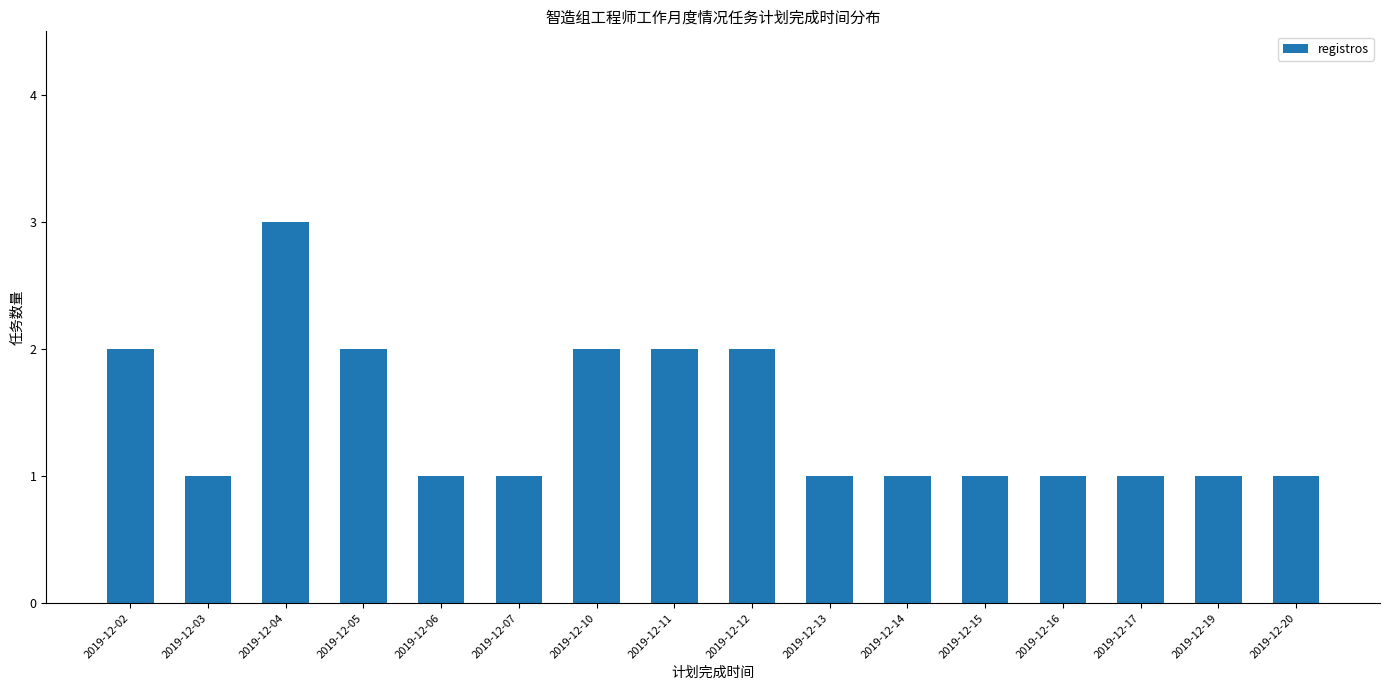

What is the difference between the maximum and second lowest values?

2